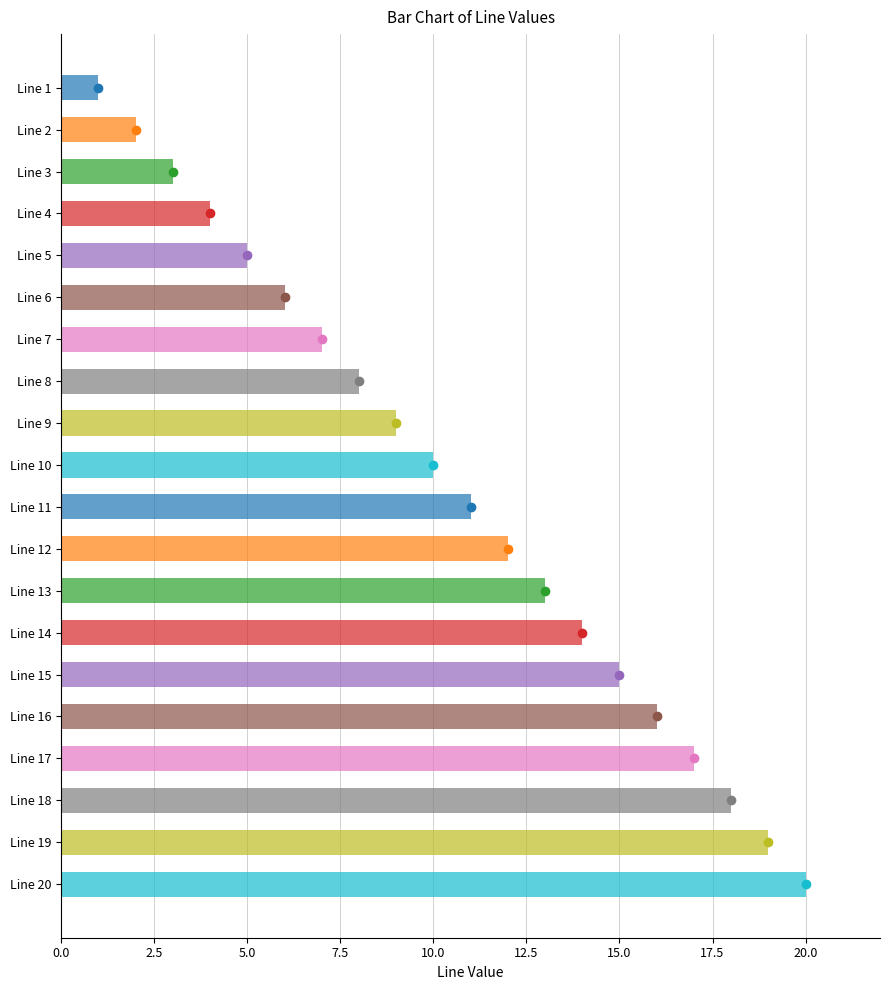

What is the sum of all values?

210